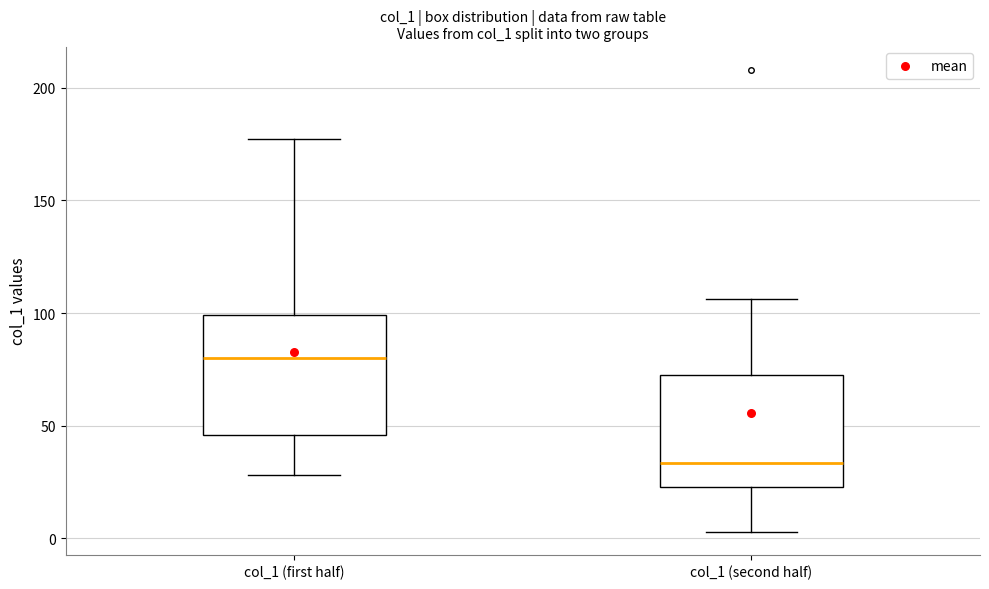

Reading left to right, read every box against the y-axis: the position of its median line, the range the box covers, and the ends of its whiskers. The values are not printed on the chart, so give them approximately, as read against the axis.

col_1 (first half): median 80, box 45 to 100, whiskers 30 to 175
col_1 (second half): median 35, box 25 to 75, whiskers 5 to 105